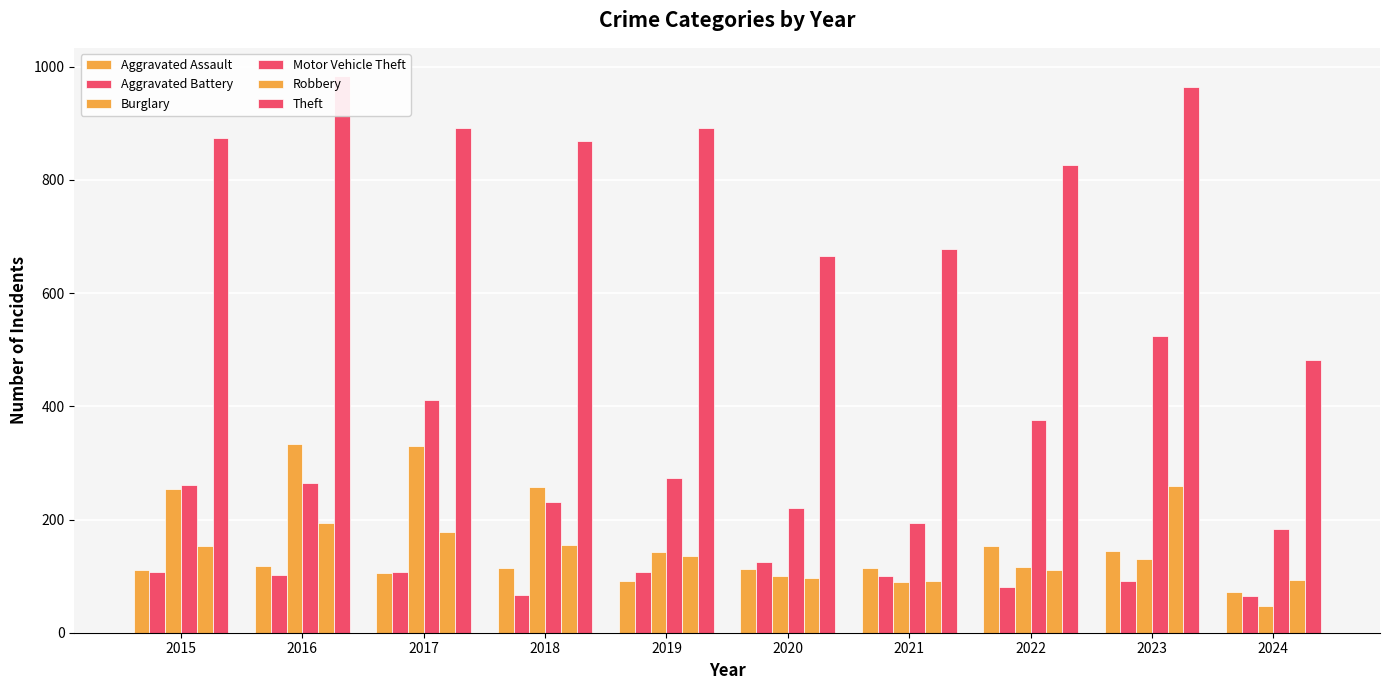

How many data points does each series have?

10